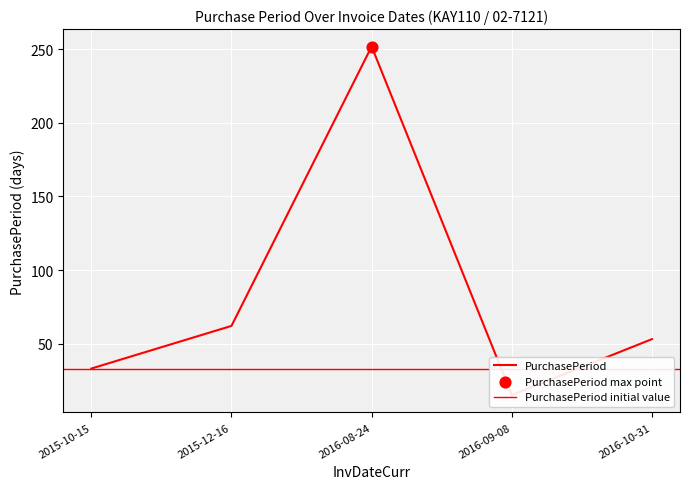

What is the ratio of the value at 2016-08-24 to the value at 2016-10-31?

4.8